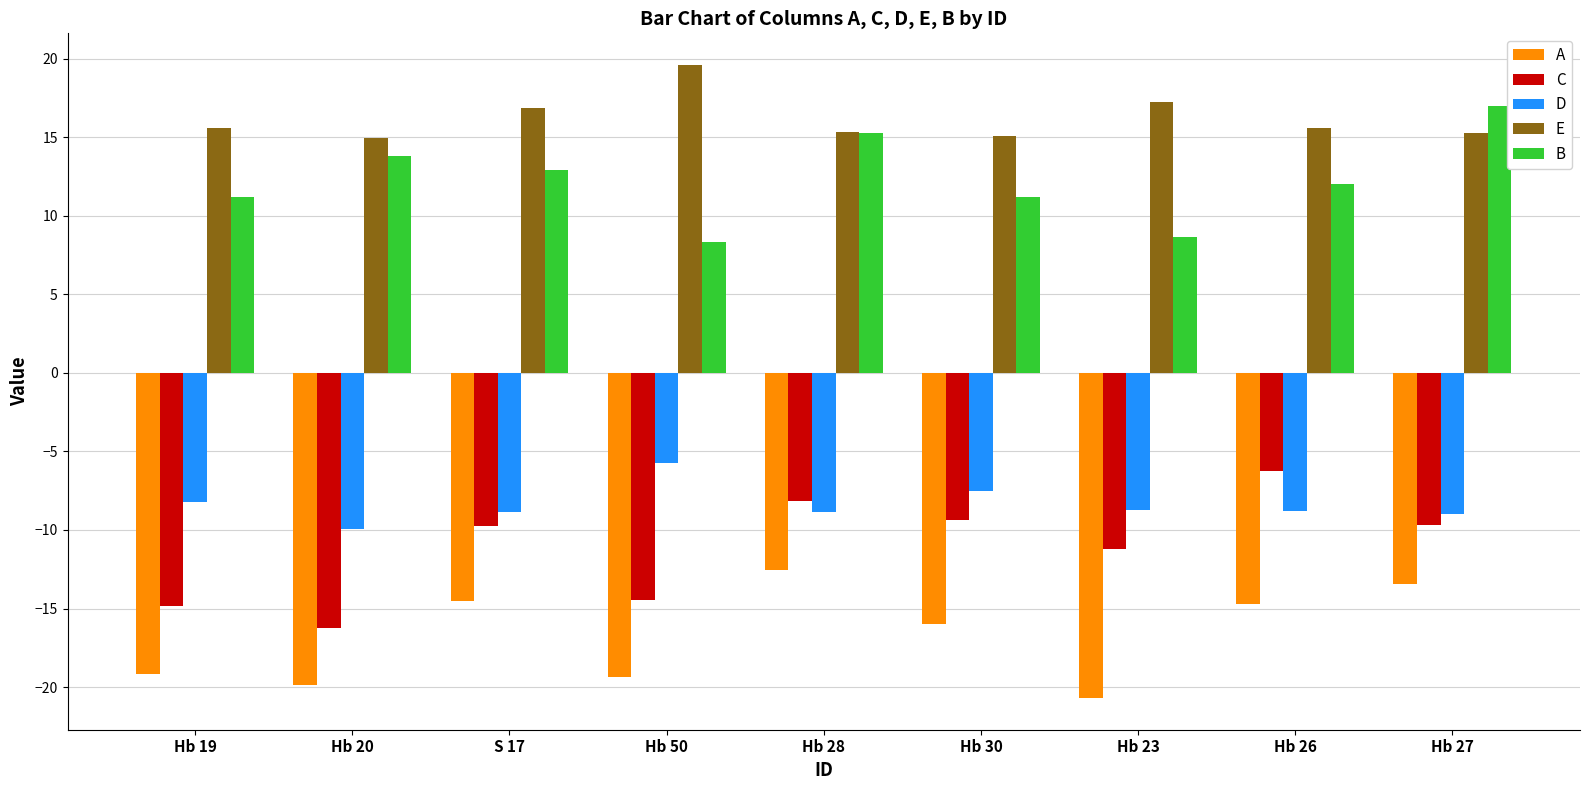

Which category has the highest value in the A series?

Hb 28